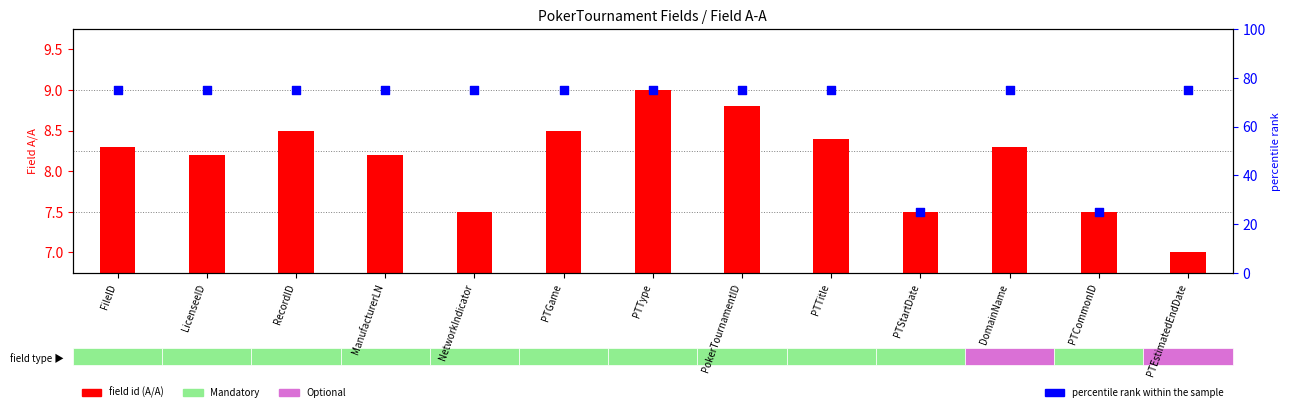

At which category is the sum across all series the highest?

PTType